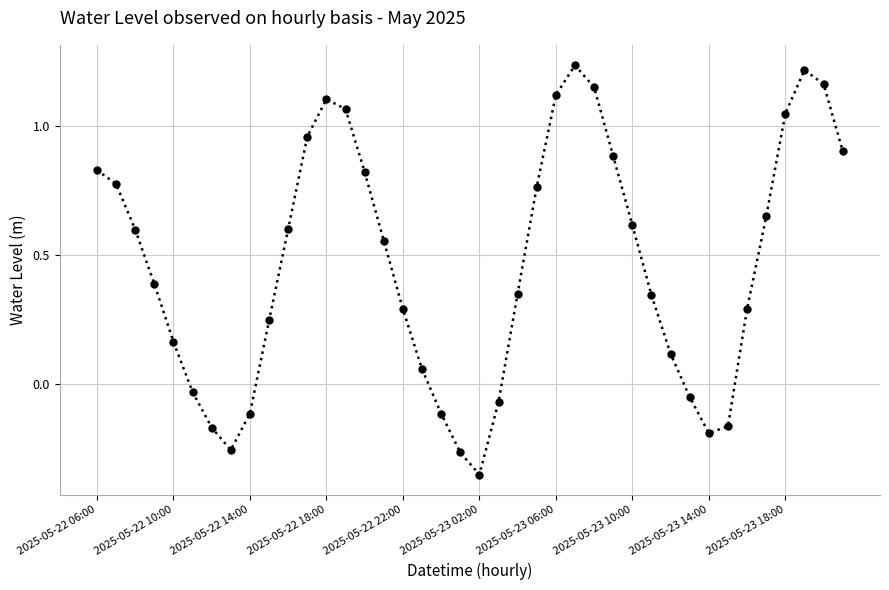

How many points are higher than both their immediate neighbors (excluding endpoints)?

3